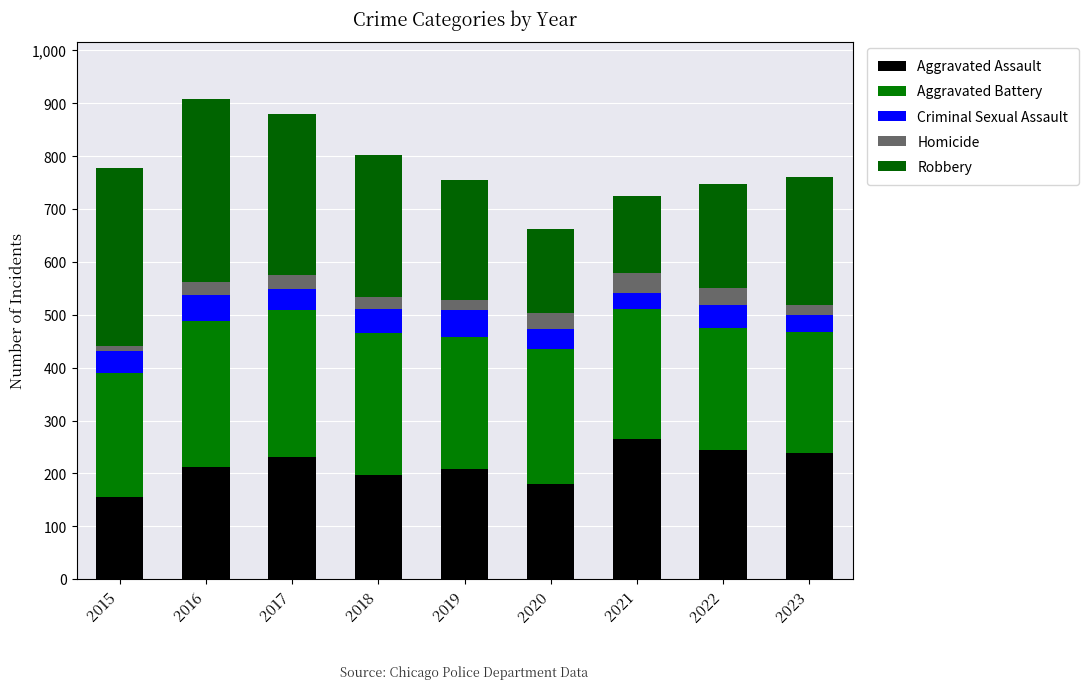

How many categories are shown in the chart?

9